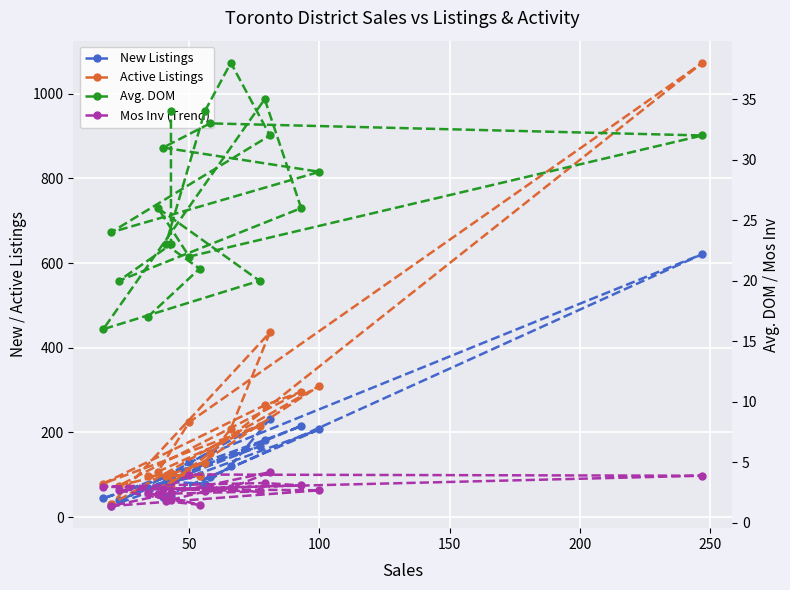

True or false: Mos Inv (Trend) and Active Listings intersect in this chart.

False